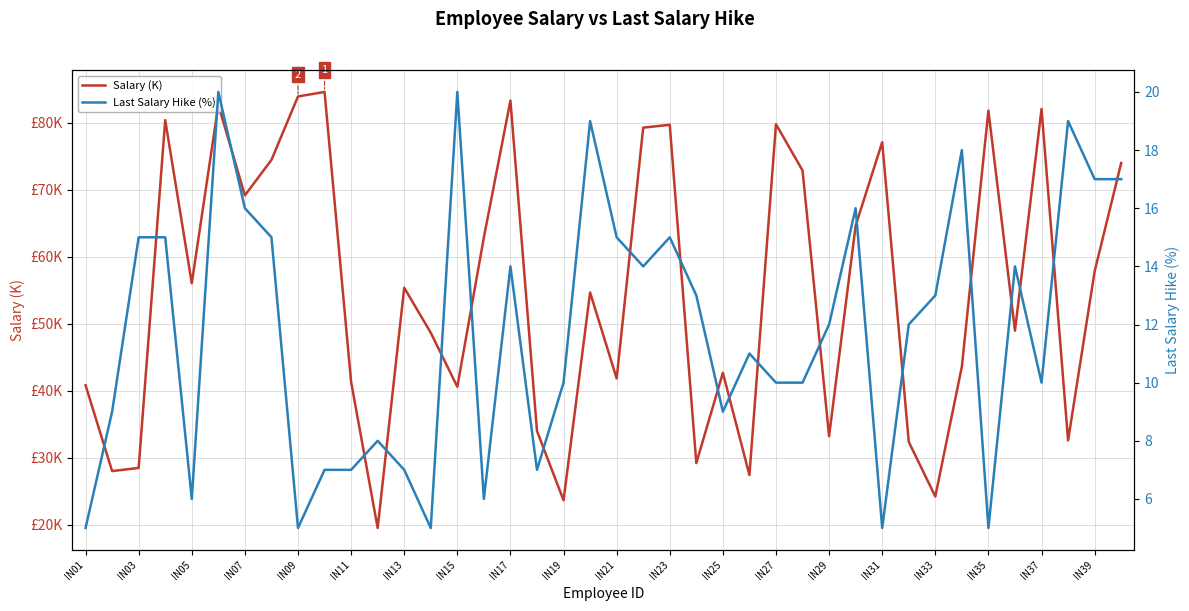

True or false: Last Salary Hike (%) and Salary (K) intersect in this chart.

False